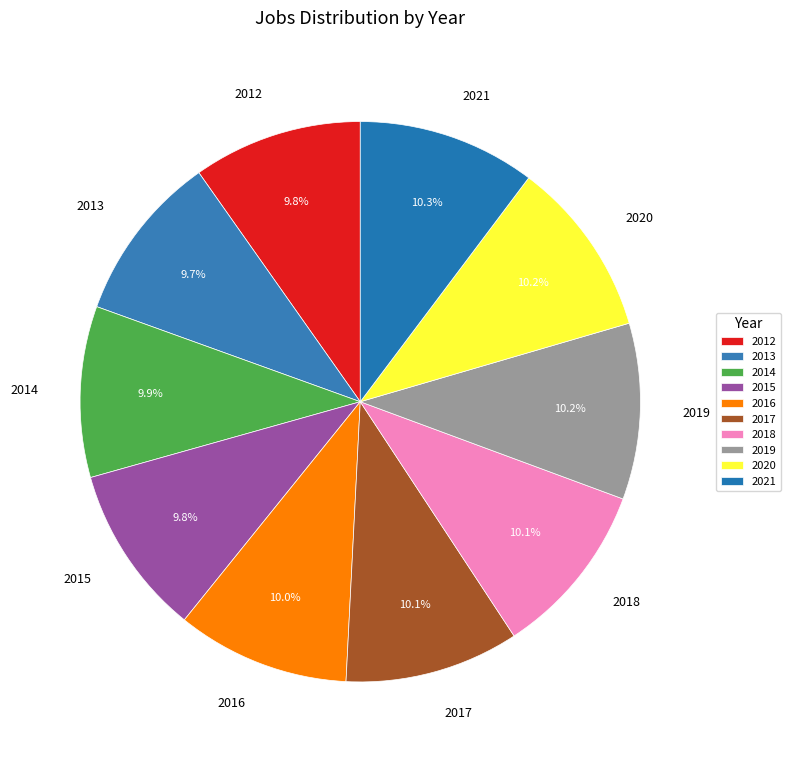

What is the ratio of the value at 2020 to the value at 2017?

1.0